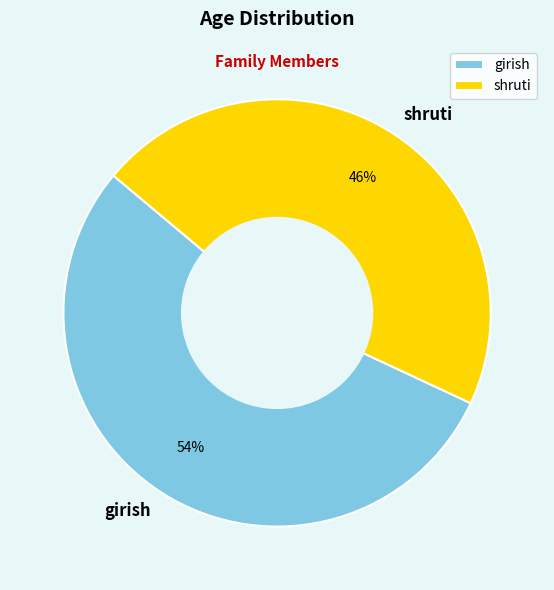

To the nearest percent, what is the difference between the largest and smallest slice percentages?

8%